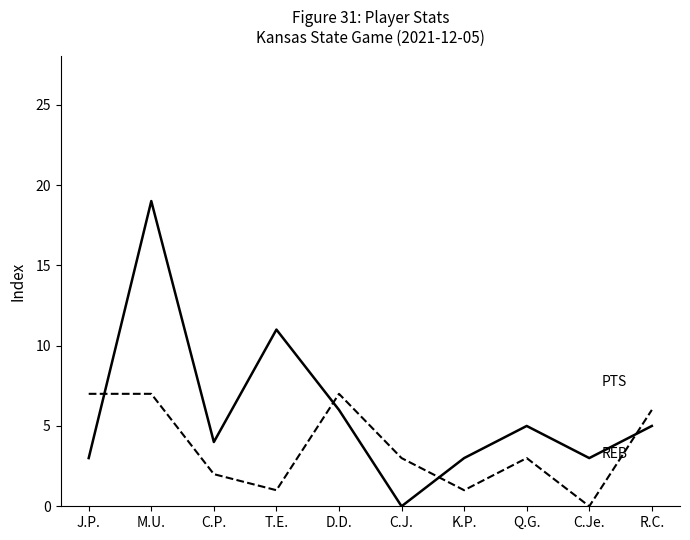

What is the total value across all series at C.P.?

6